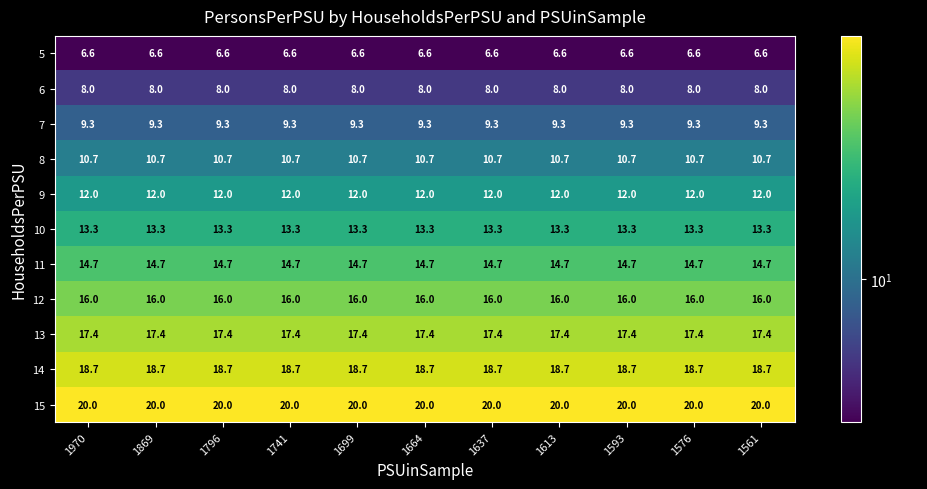

What is the average value of the 9 series?

12.0